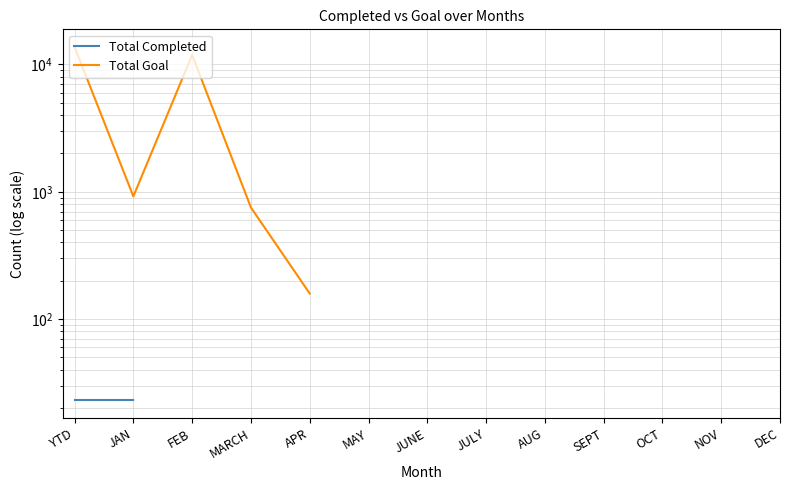

What position from the right is OCT?

3